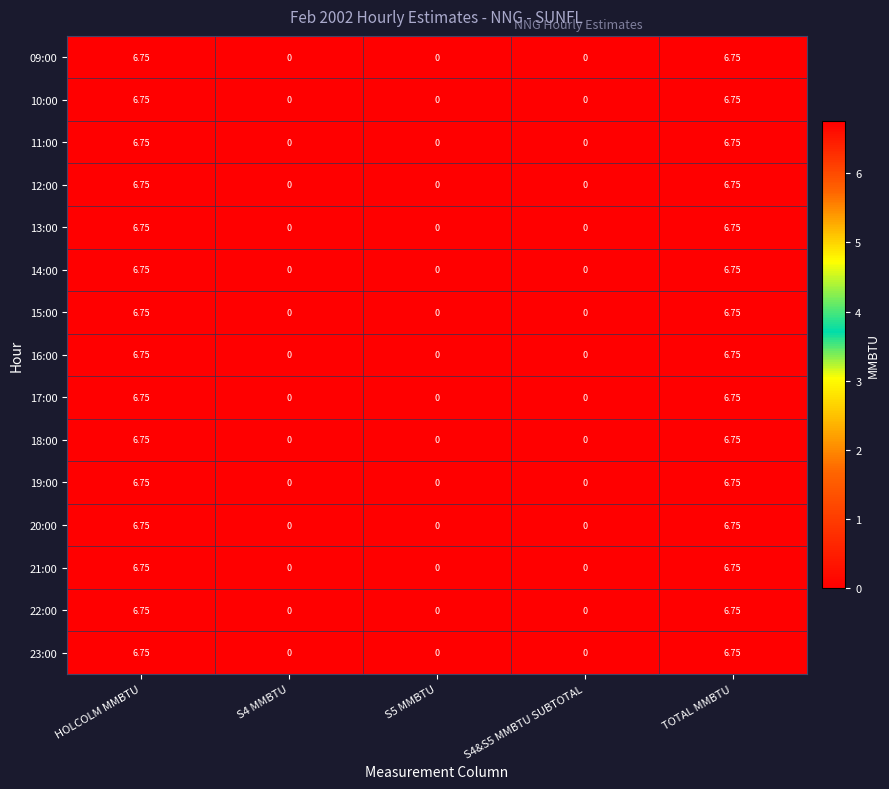

Is the value of 16:00 at S5 MMBTU greater than the value of 20:00 at TOTAL MMBTU?

No